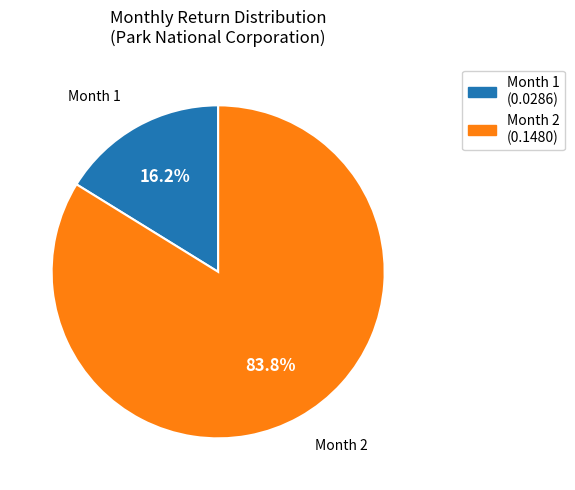

Does any single category account for the majority?

Yes